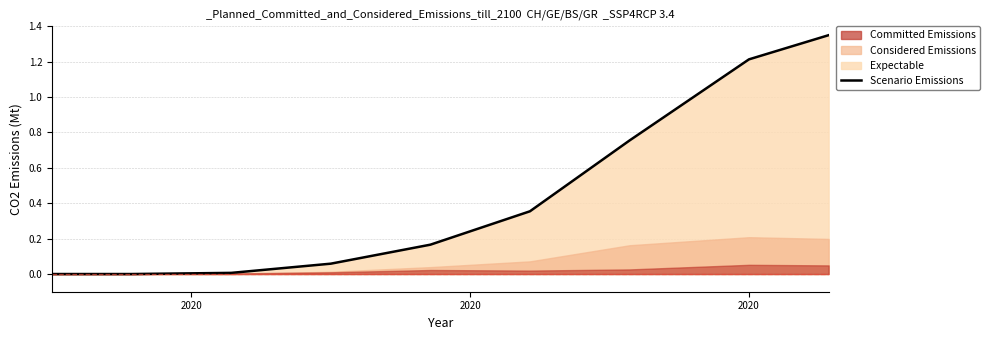

The value at 8 is 0.5. True or false?

False